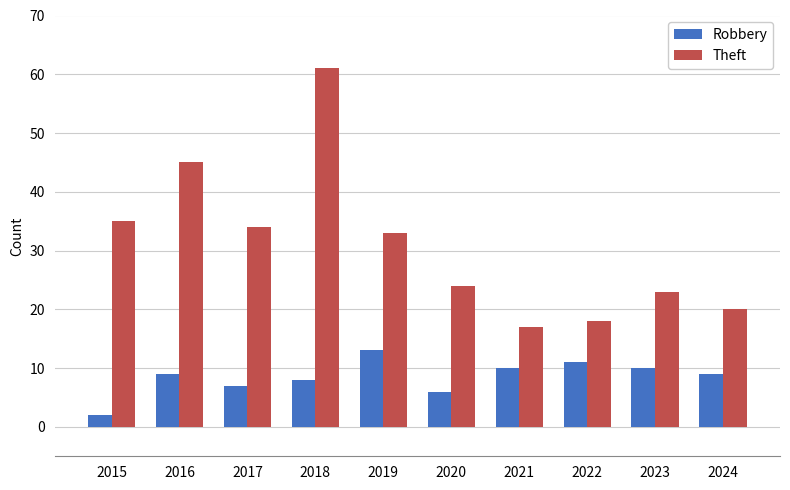

At which category is the sum across all series the highest?

2018